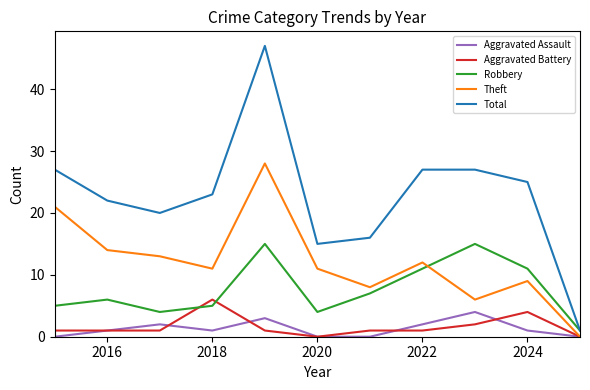

How many times do Robbery and Theft cross each other?

1